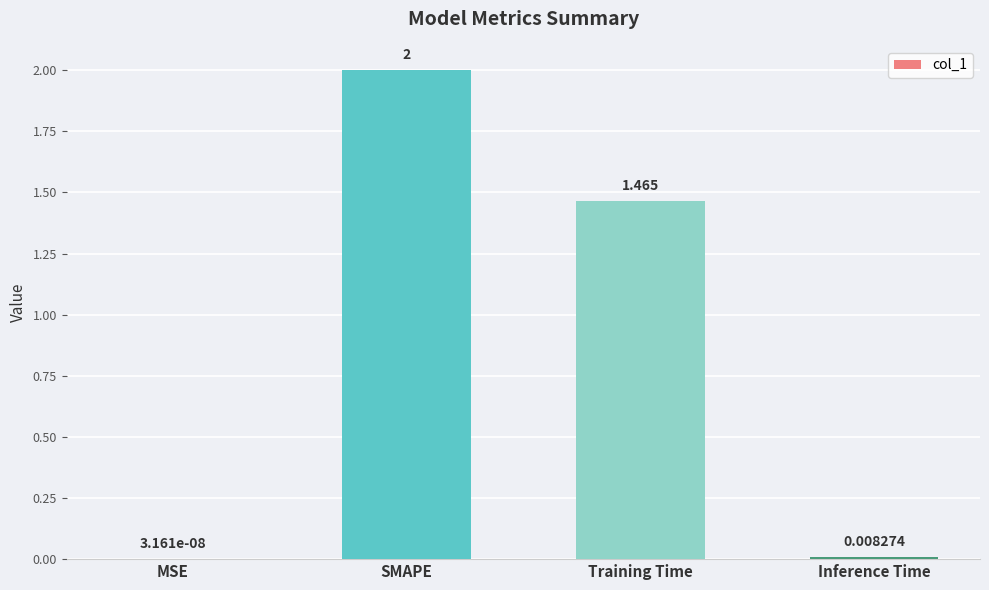

Which has a higher value, MSE or SMAPE?

SMAPE